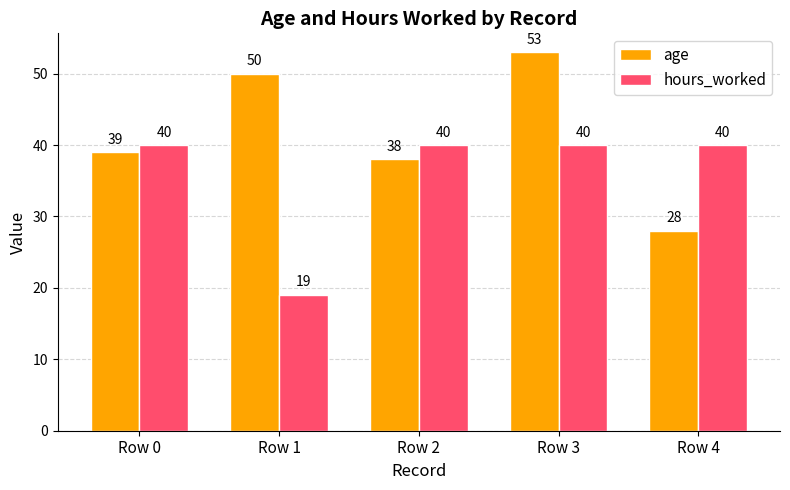

List the series in order of their overall mean, lowest first.

hours_worked, age